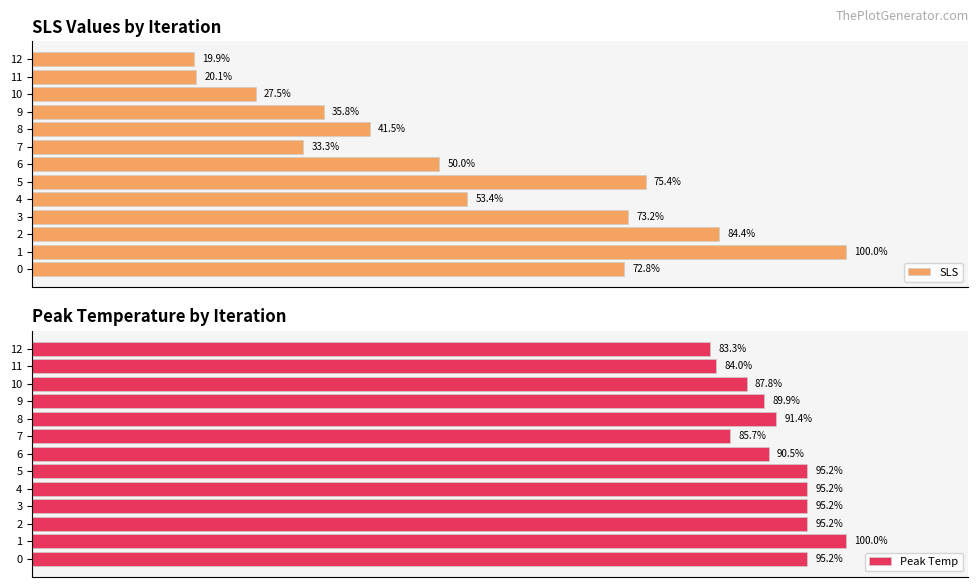

How many bars are there in each group?

2